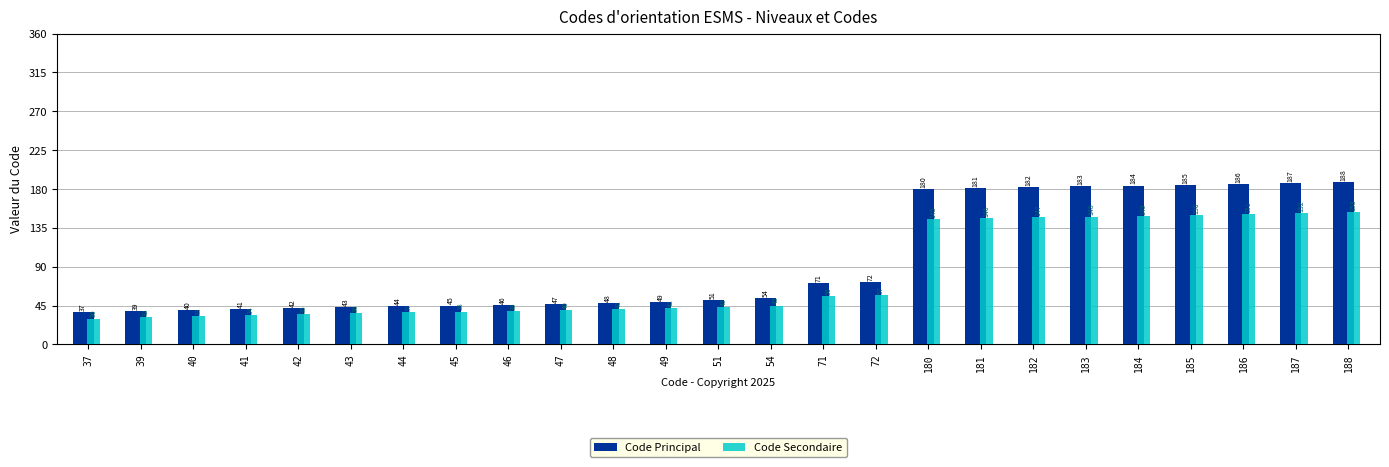

What is the difference between the maximum and minimum values in the Code Principal series?

151